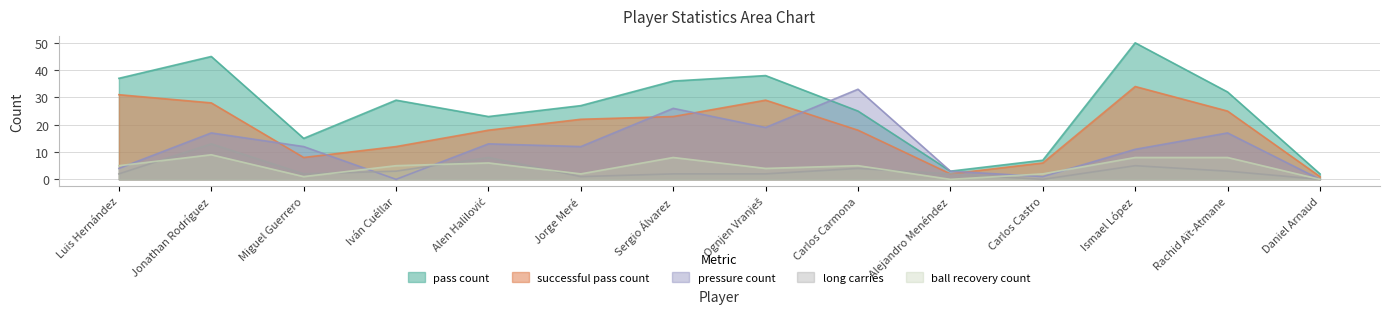

At which label is ball_recovery_count closest to 4?

Ognjen Vranješ